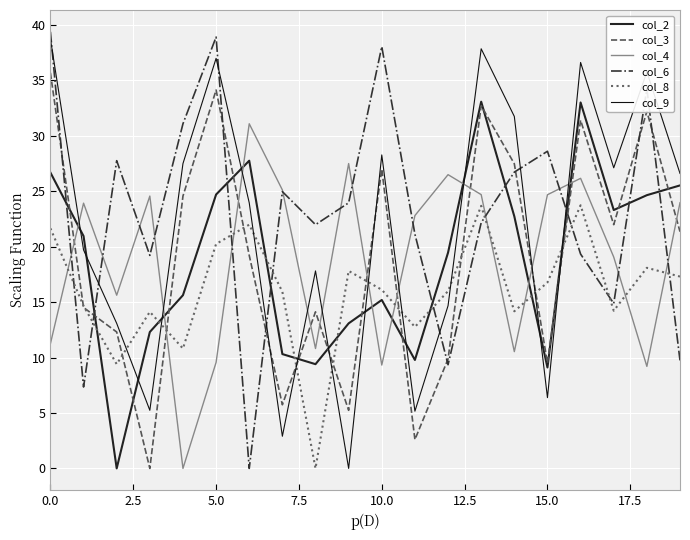

Reading right to left, what are all the values shown in this chart?

col_2: 25.5	24.6	23.3	33.0	9.1	22.7	33.1	19.5	9.8	15.2	13.1	9.4	10.3	27.8	24.7	15.6	12.3	0.0	20.9	26.7
col_3: 21.4	32.2	22.0	31.4	9.5	27.5	32.7	9.9	2.6	27.0	5.2	14.1	5.7	19.2	34.1	24.6	0.0	12.3	14.5	35.7
col_4: 24.0	9.2	19.1	26.2	24.7	10.5	24.7	26.5	22.8	9.3	27.5	10.8	25.1	31.1	9.6	0.0	24.6	15.6	23.9	11.2
col_6: 9.7	34.2	14.9	19.3	28.6	26.7	22.2	9.3	21.1	38.0	23.9	22.0	25.0	0.0	38.9	31.1	19.2	27.8	7.3	39.4
col_8: 17.3	18.1	14.2	23.7	16.8	14.2	23.7	16.0	12.8	16.1	17.8	0.0	15.9	22.0	20.2	10.8	14.1	9.4	14.7	21.6
col_9: 26.6	35.8	27.1	36.6	6.4	31.7	37.8	14.7	5.2	28.3	0.0	17.8	2.9	23.9	37.0	27.5	5.2	13.1	19.7	38.7